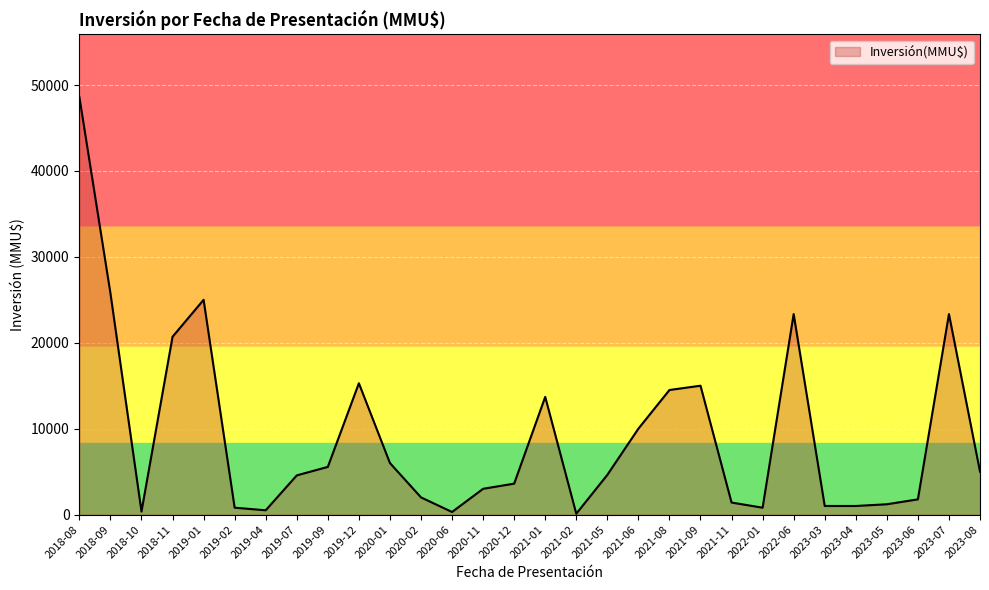

What is the maximum value shown in the chart?

48600